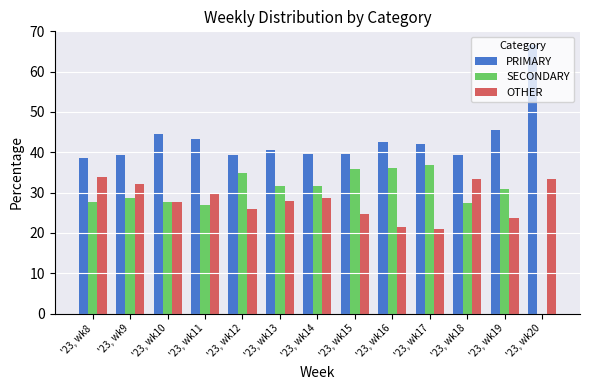

How many data points does each series have?

13